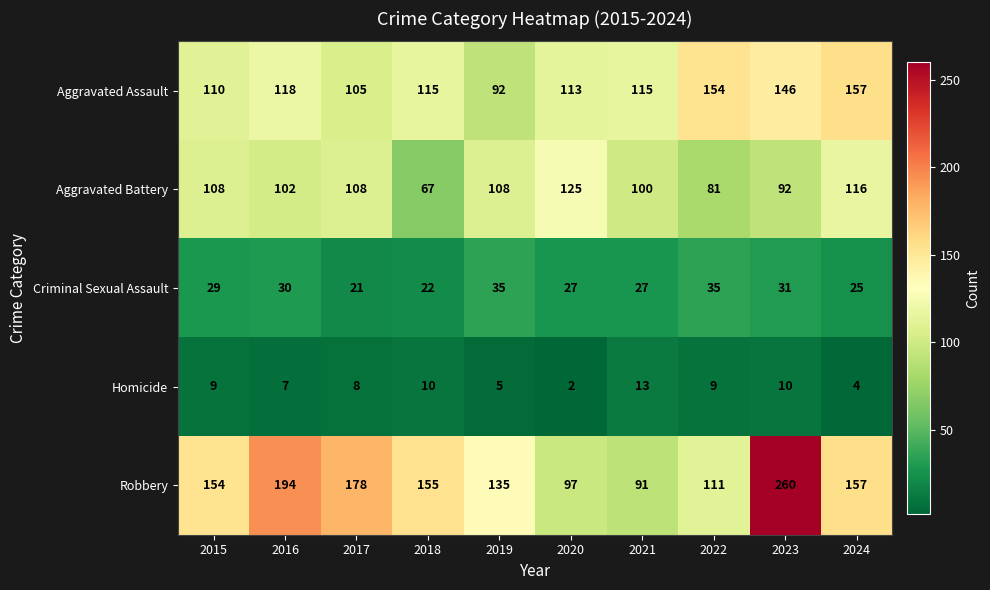

What is the sum of all Aggravated Assault values?

1225